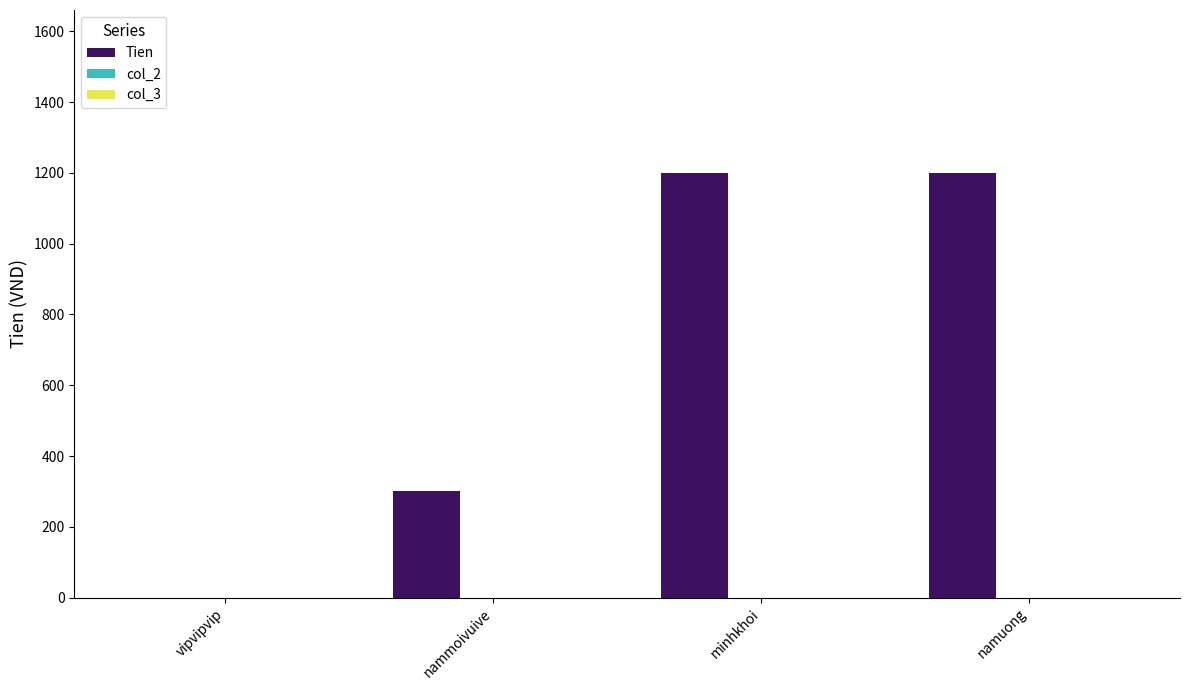

Is it true that the value at namuong is 1200?

True